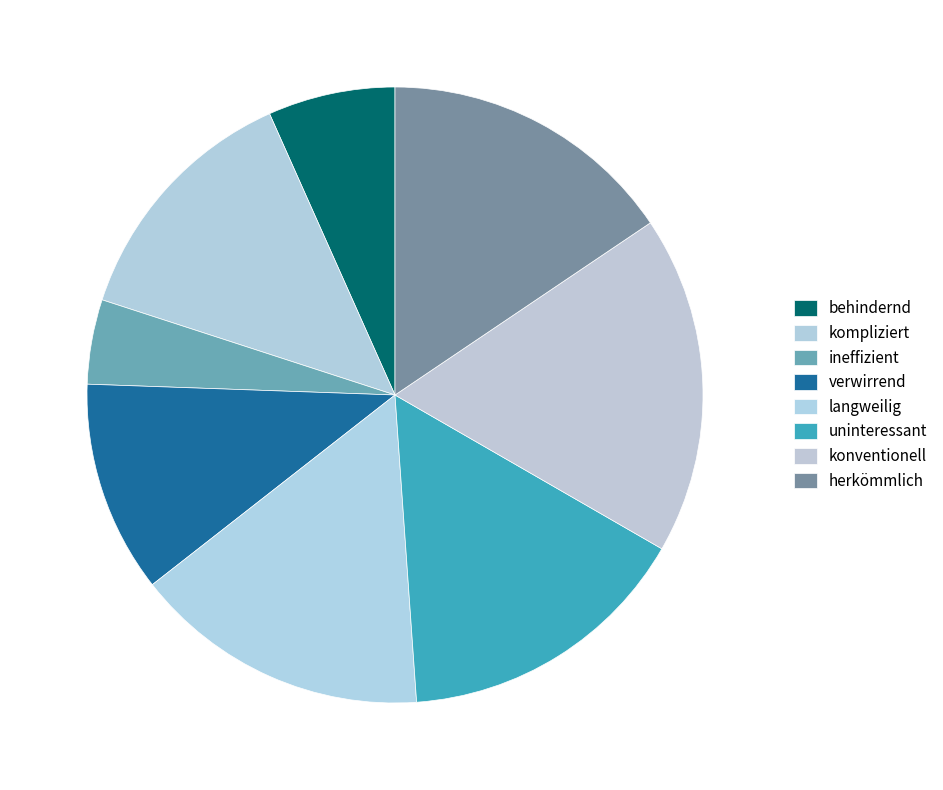

What is the smallest slice in the pie chart?

ineffizient